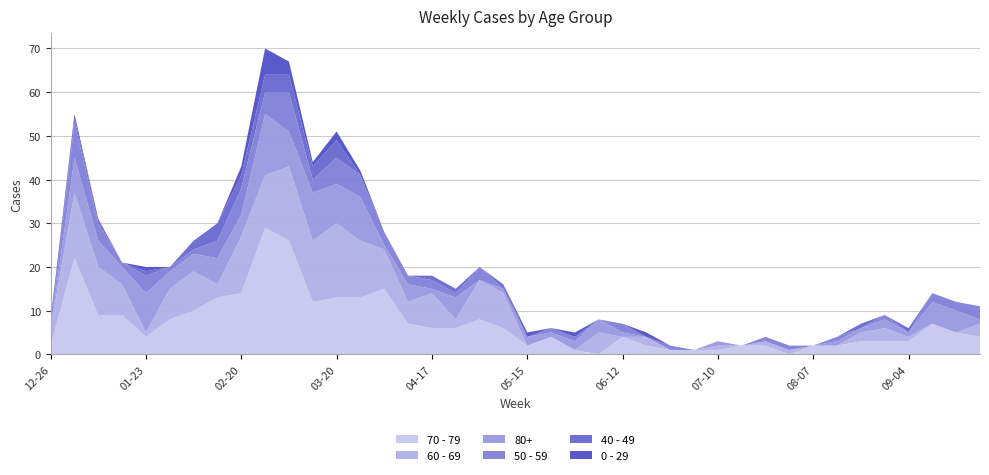

Reading right to left, list all the values displayed in this chart.

70 - 79: 2023-09-25=4	2023-09-18=5	2023-09-11=7	2023-09-04=3	2023-08-28=3	2023-08-21=3	2023-08-14=2	2023-08-07=2	2023-07-31=0	2023-07-24=2	2023-07-17=2	2023-07-10=1	2023-07-03=1	2023-06-26=1	2023-06-19=2	2023-06-12=4	2023-06-05=0	2023-05-29=1	2023-05-22=4	2023-05-15=2	2023-05-08=6	2023-05-01=8	2023-04-24=6	2023-04-17=6	2023-04-10=7	2023-04-03=15	2023-03-27=13	2023-03-20=13	2023-03-13=12	2023-03-06=26	2023-02-27=29	2023-02-20=14	2023-02-13=13	2023-02-06=10	2023-01-30=8	2023-01-23=4	2023-01-16=9	2023-01-09=9	2023-01-02=22	2022-12-26=2
60 - 69: 2023-09-25=3	2023-09-18=0	2023-09-11=0	2023-09-04=1	2023-08-28=3	2023-08-21=2	2023-08-14=0	2023-08-07=0	2023-07-31=1	2023-07-24=1	2023-07-17=0	2023-07-10=1	2023-07-03=0	2023-06-26=0	2023-06-19=2	2023-06-12=0	2023-06-05=5	2023-05-29=0	2023-05-22=0	2023-05-15=0	2023-05-08=8	2023-05-01=9	2023-04-24=2	2023-04-17=8	2023-04-10=5	2023-04-03=9	2023-03-27=13	2023-03-20=17	2023-03-13=14	2023-03-06=17	2023-02-27=12	2023-02-20=13	2023-02-13=3	2023-02-06=9	2023-01-30=7	2023-01-23=1	2023-01-16=7	2023-01-09=11	2023-01-02=15	2022-12-26=4
80+: 2023-09-25=1	2023-09-18=5	2023-09-11=5	2023-09-04=1	2023-08-28=2	2023-08-21=1	2023-08-14=1	2023-08-07=0	2023-07-31=0	2023-07-24=0	2023-07-17=0	2023-07-10=1	2023-07-03=0	2023-06-26=0	2023-06-19=0	2023-06-12=1	2023-06-05=3	2023-05-29=2	2023-05-22=1	2023-05-15=2	2023-05-08=1	2023-05-01=0	2023-04-24=5	2023-04-17=1	2023-04-10=4	2023-04-03=1	2023-03-27=10	2023-03-20=9	2023-03-13=11	2023-03-06=8	2023-02-27=14	2023-02-20=5	2023-02-13=6	2023-02-06=4	2023-01-30=4	2023-01-23=9	2023-01-16=4	2023-01-09=6	2023-01-02=8	2022-12-26=0
50 - 59: 2023-09-25=3	2023-09-18=2	2023-09-11=2	2023-09-04=0	2023-08-28=1	2023-08-21=0	2023-08-14=1	2023-08-07=0	2023-07-31=1	2023-07-24=1	2023-07-17=0	2023-07-10=0	2023-07-03=0	2023-06-26=1	2023-06-19=0	2023-06-12=2	2023-06-05=0	2023-05-29=1	2023-05-22=1	2023-05-15=0	2023-05-08=0	2023-05-01=3	2023-04-24=1	2023-04-17=2	2023-04-10=2	2023-04-03=3	2023-03-27=5	2023-03-20=6	2023-03-13=3	2023-03-06=9	2023-02-27=5	2023-02-20=6	2023-02-13=4	2023-02-06=1	2023-01-30=1	2023-01-23=4	2023-01-16=1	2023-01-09=4	2023-01-02=8	2022-12-26=0
40 - 49: 2023-09-25=0	2023-09-18=0	2023-09-11=0	2023-09-04=1	2023-08-28=0	2023-08-21=1	2023-08-14=0	2023-08-07=0	2023-07-31=0	2023-07-24=0	2023-07-17=0	2023-07-10=0	2023-07-03=0	2023-06-26=0	2023-06-19=0	2023-06-12=0	2023-06-05=0	2023-05-29=0	2023-05-22=0	2023-05-15=0	2023-05-08=1	2023-05-01=0	2023-04-24=1	2023-04-17=1	2023-04-10=0	2023-04-03=0	2023-03-27=0	2023-03-20=4	2023-03-13=3	2023-03-06=4	2023-02-27=4	2023-02-20=3	2023-02-13=4	2023-02-06=2	2023-01-30=0	2023-01-23=1	2023-01-16=0	2023-01-09=1	2023-01-02=1	2022-12-26=1
0 - 29: 2023-09-25=0	2023-09-18=0	2023-09-11=0	2023-09-04=0	2023-08-28=0	2023-08-21=0	2023-08-14=0	2023-08-07=0	2023-07-31=0	2023-07-24=0	2023-07-17=0	2023-07-10=0	2023-07-03=0	2023-06-26=0	2023-06-19=1	2023-06-12=0	2023-06-05=0	2023-05-29=1	2023-05-22=0	2023-05-15=1	2023-05-08=0	2023-05-01=0	2023-04-24=0	2023-04-17=0	2023-04-10=0	2023-04-03=0	2023-03-27=1	2023-03-20=2	2023-03-13=1	2023-03-06=3	2023-02-27=6	2023-02-20=2	2023-02-13=0	2023-02-06=0	2023-01-30=0	2023-01-23=1	2023-01-16=0	2023-01-09=0	2023-01-02=1	2022-12-26=1